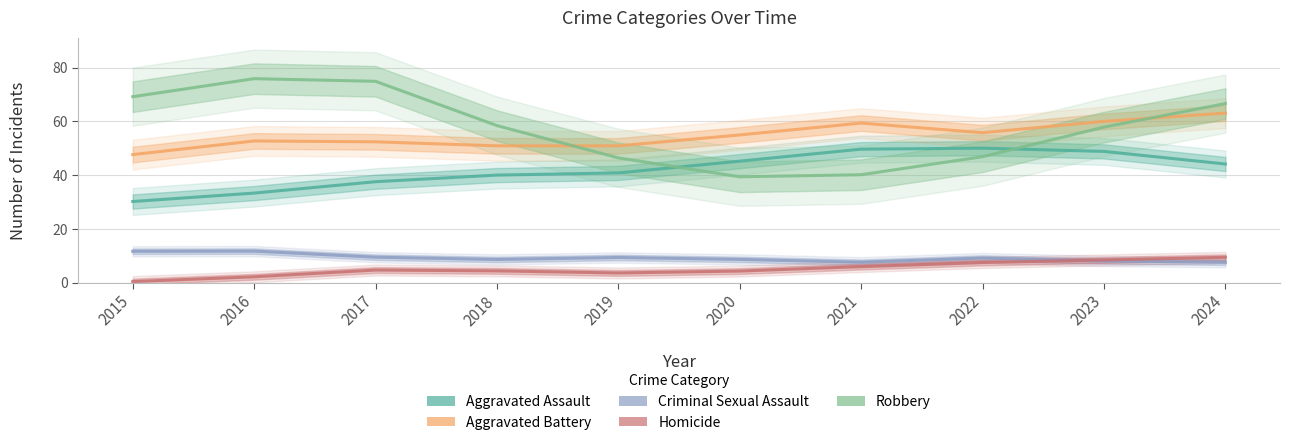

Which series has the largest total across all categories?

Robbery